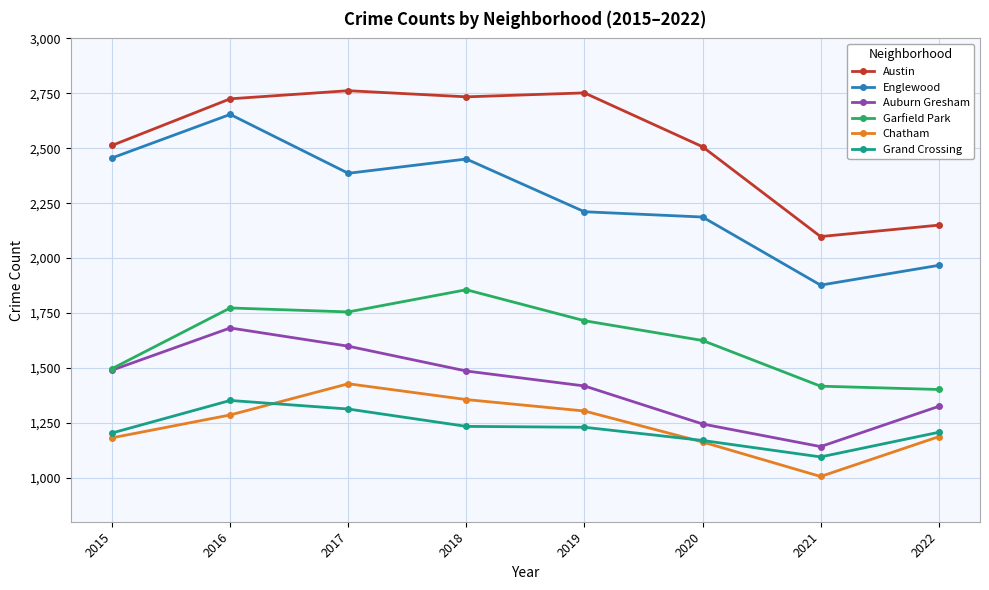

What is the difference between the second highest and second lowest values in the Chatham series?

193